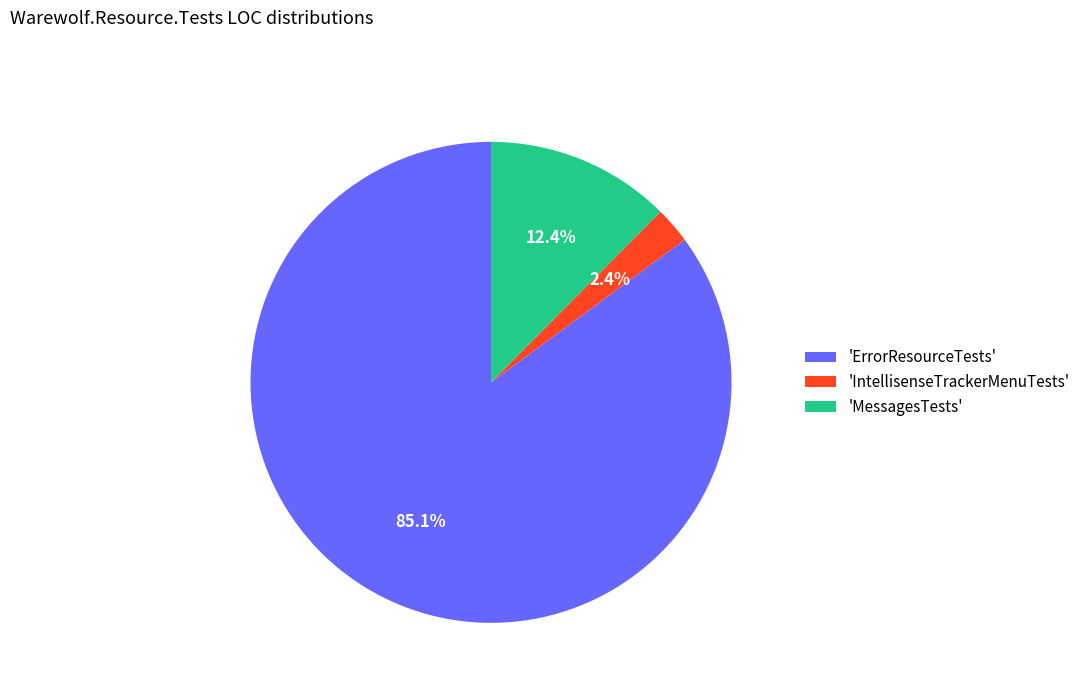

Is there any slice that represents more than half of the pie?

Yes